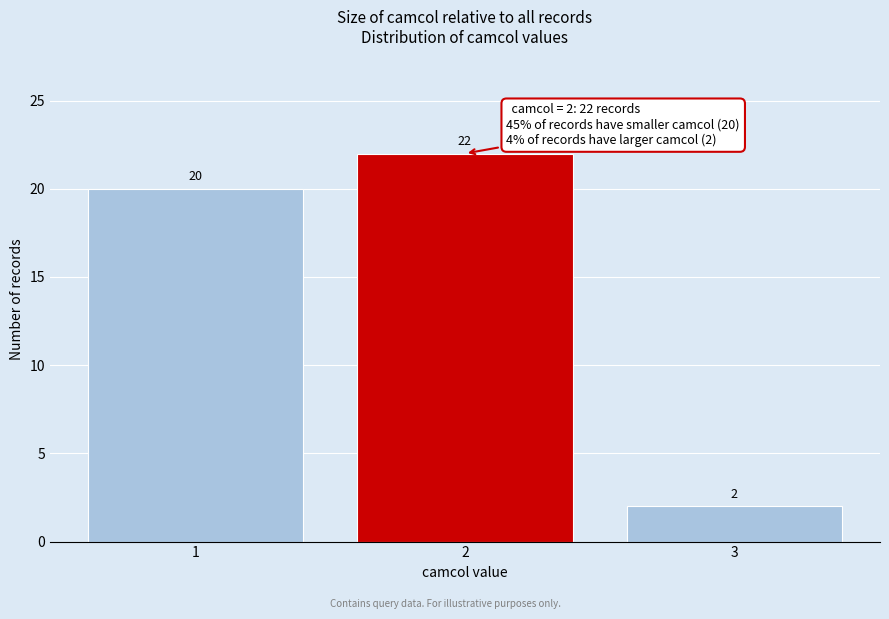

Reading left to right, transcribe all the data shown in this chart.

20	22	2